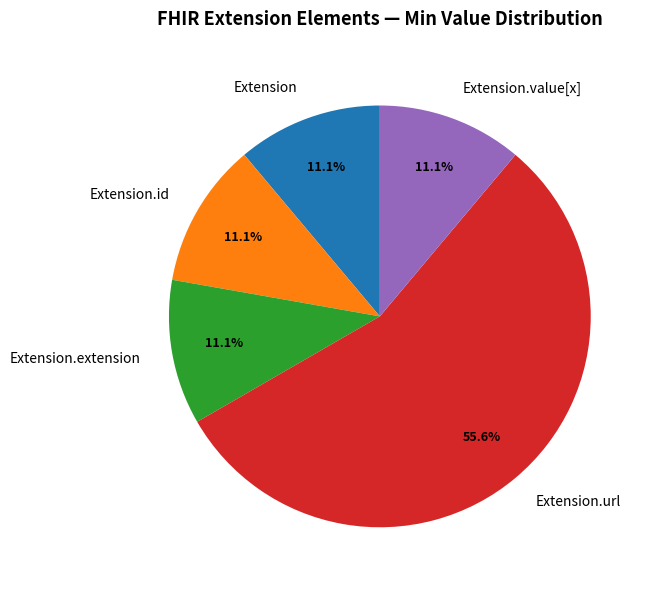

What is the majority slice?

Extension.url